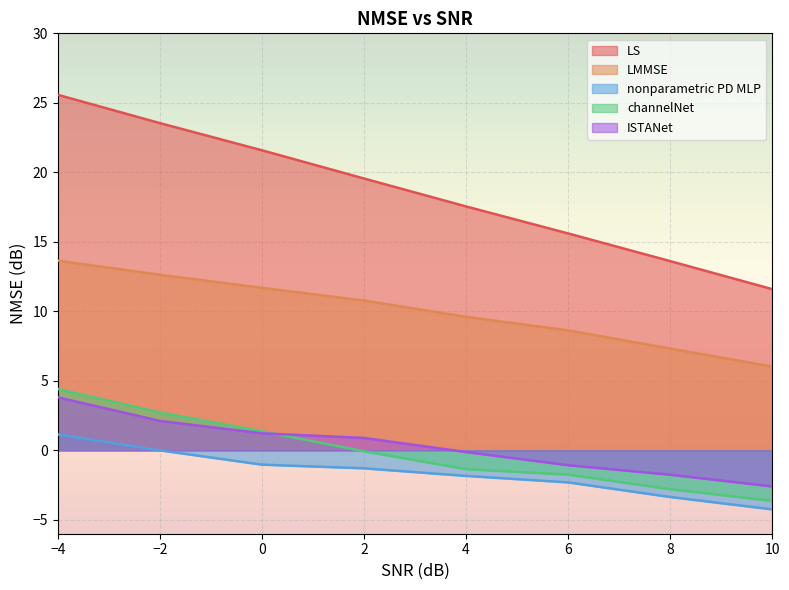

Reading left to right, what are all the values shown in this chart?

LS: 25.6	23.5	21.6	19.6	17.5	15.6	13.6	11.6
LMMSE: 13.7	12.6	11.7	10.8	9.6	8.6	7.3	6.0
nonparametric PD MLP: 1.1	-0.0	-1.0	-1.3	-1.8	-2.3	-3.4	-4.2
channelNet: 4.4	2.7	1.4	-0.1	-1.4	-1.7	-2.8	-3.6
ISTANet: 3.8	2.1	1.2	0.9	-0.1	-1.1	-1.8	-2.6